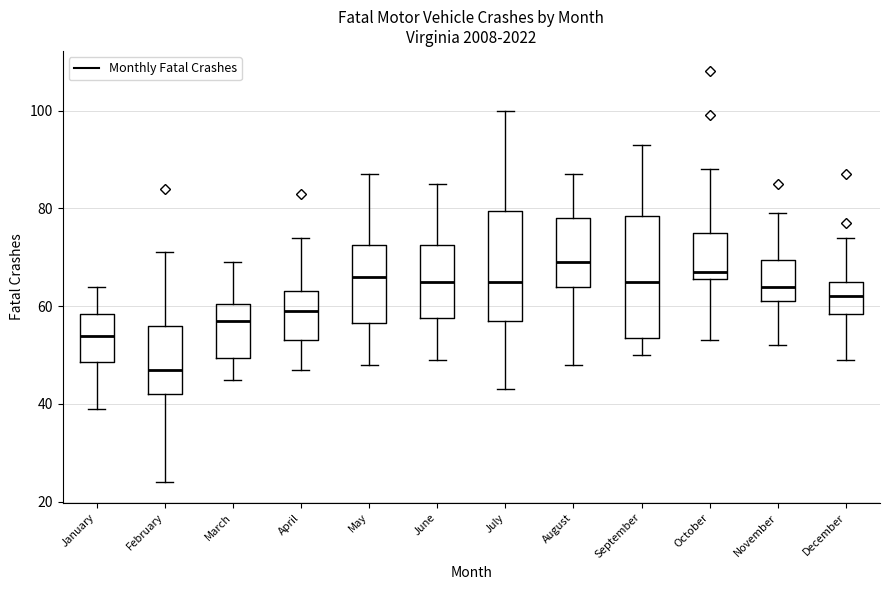

Where is the upper edge of the box for May on the y-axis? The values are not printed on the chart, so give them approximately, as read against the axis.

72